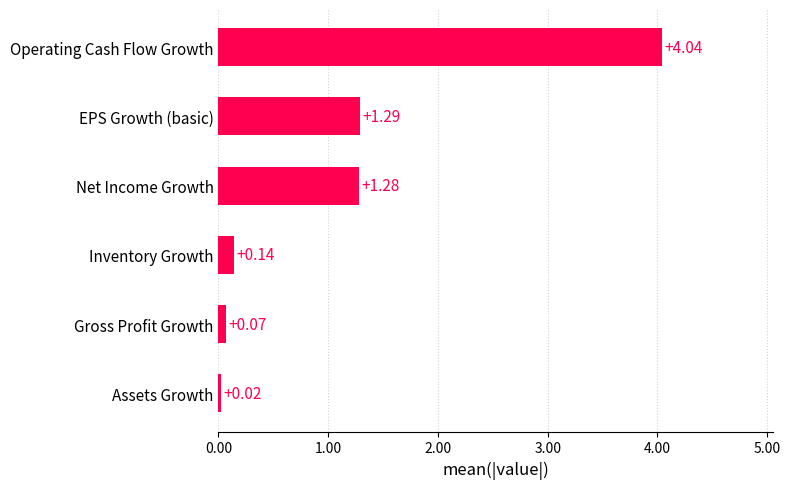

Which has a higher value, EPS Growth (basic) or Net Income Growth?

EPS Growth (basic)